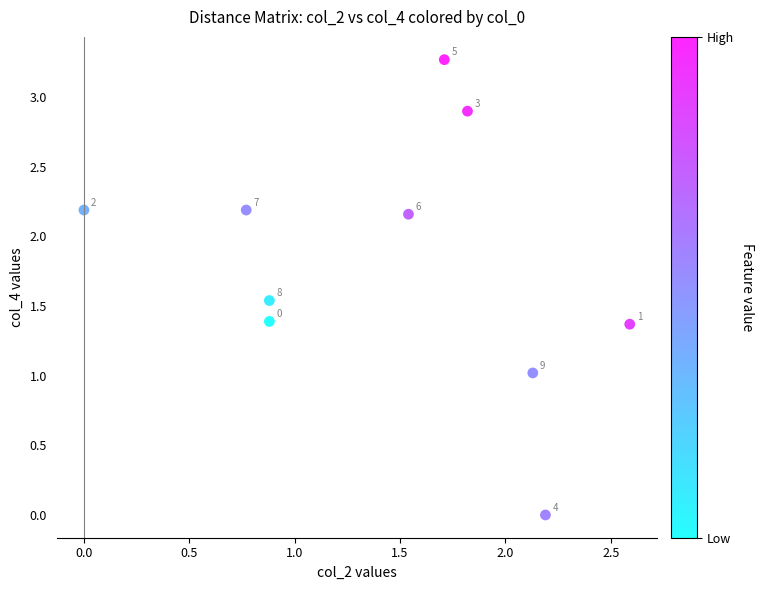

What Y value in the scatter plot is closest to 1?

1.0